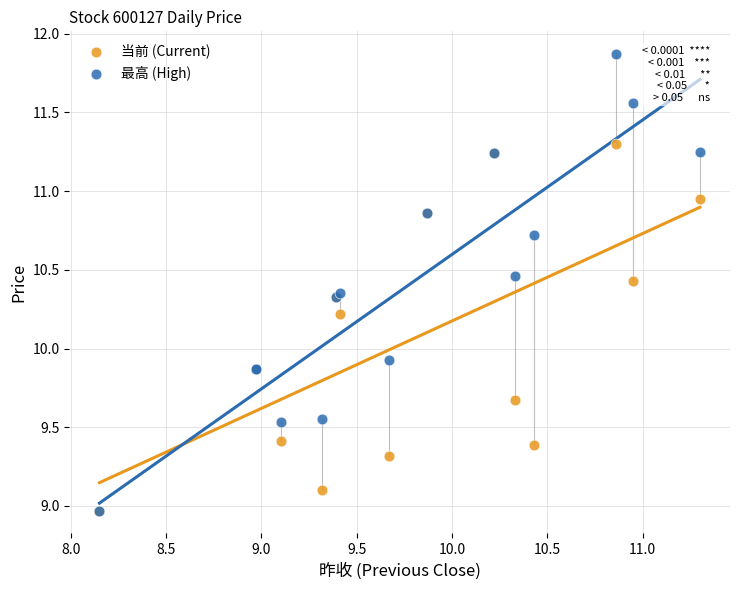

What are all the series names shown in the legend?

当前 (Current), 最高 (High)